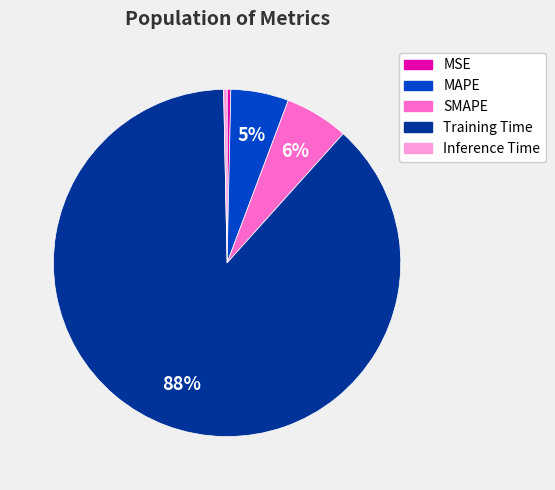

Is the sum of MAPE and Inference Time greater than half?

No